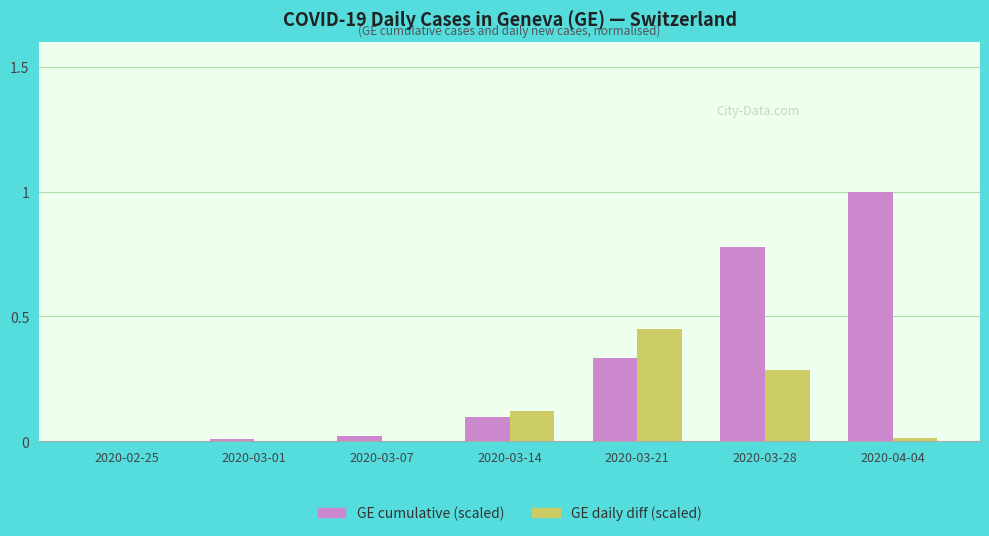

Is the value of GE daily diff (scaled) at 2020-03-14 greater than the value of GE cumulative (scaled) at 2020-03-01?

Yes